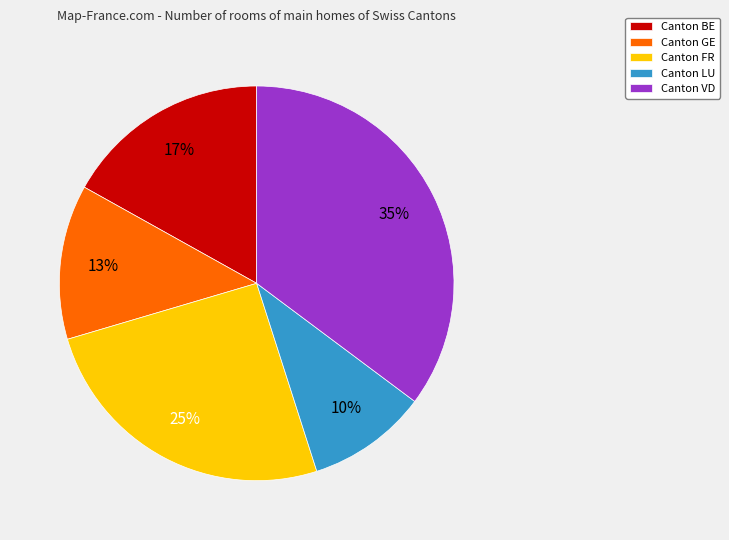

Between Canton FR and Canton GE, which is larger?

Canton FR